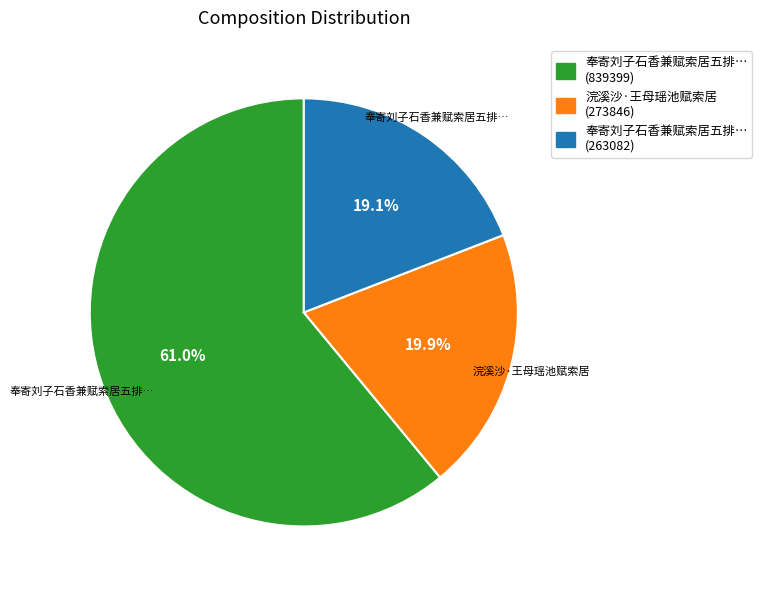

To the nearest percent, what is the difference between the largest and smallest slice percentages?

42%